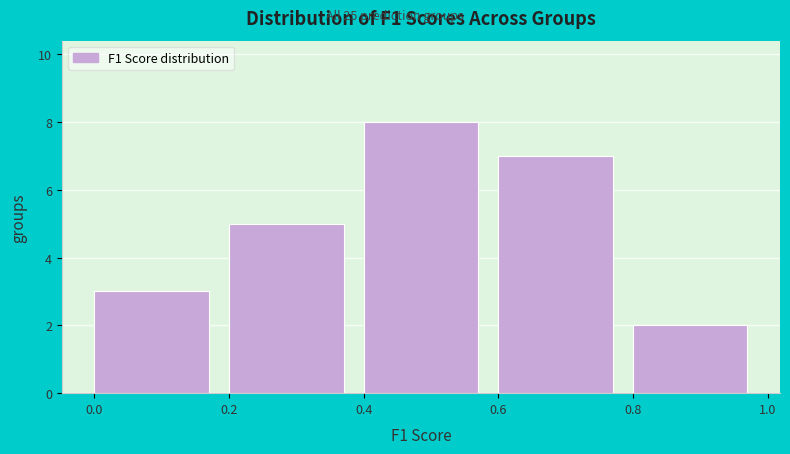

How tall is the bar that spans 0.8 to 1.0 on the x-axis? The values are not printed on the chart, so give them approximately, as read against the axis.

2